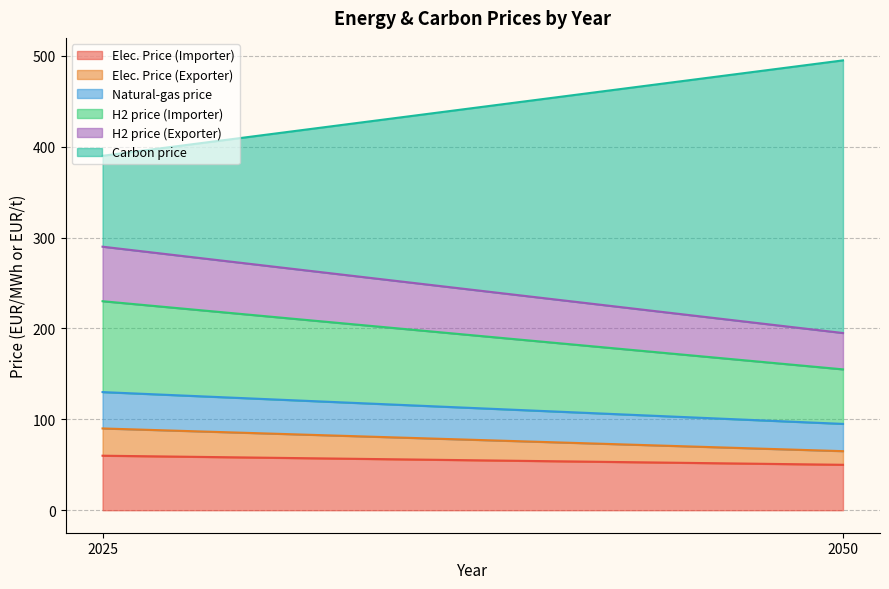

At which label is Carbon price closest to 200?

2025